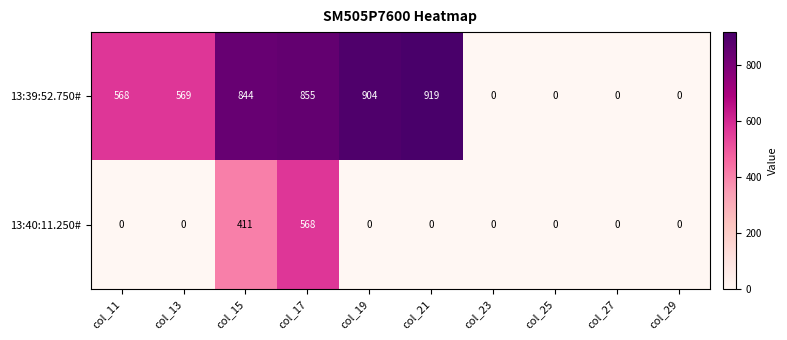

Rank the series by their maximum value, from lowest to highest.

13:40:11.250#, 13:39:52.750#